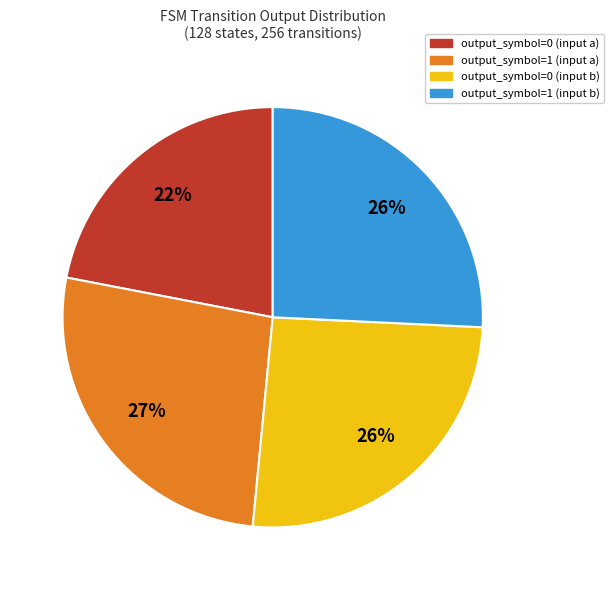

True or false: output_symbol=0 (input b) accounts for 37% of the total.

False